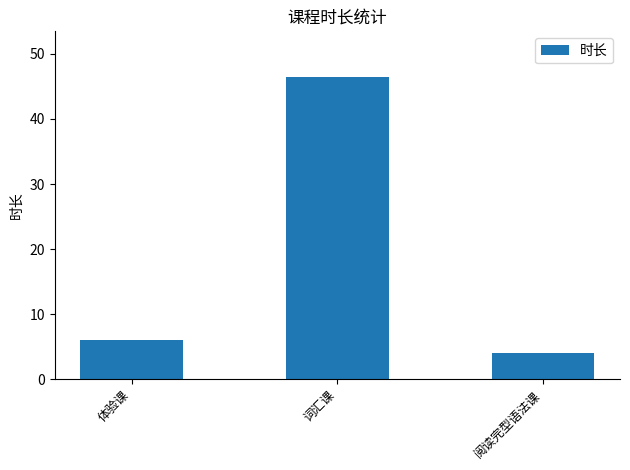

What is the sum of the values at 阅读完型语法课 and 词汇课?

50.5